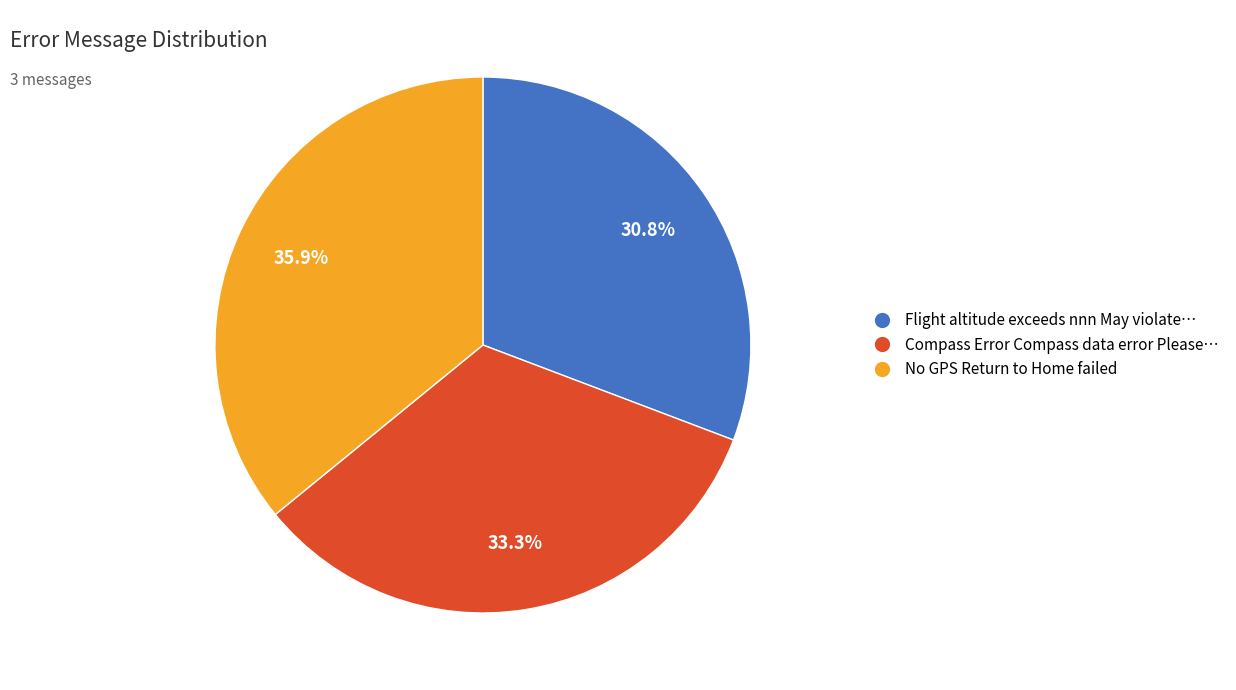

Which slice is the smallest?

Flight altitude exceeds nnn May violate…